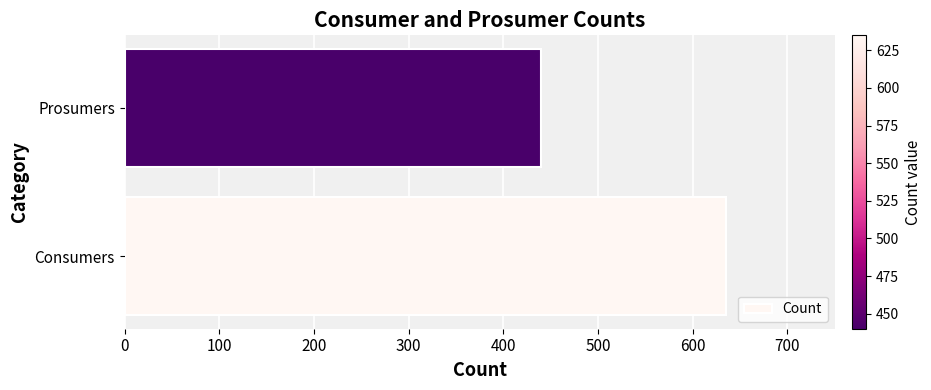

What value does the data have at Consumers, to the nearest 5?

635